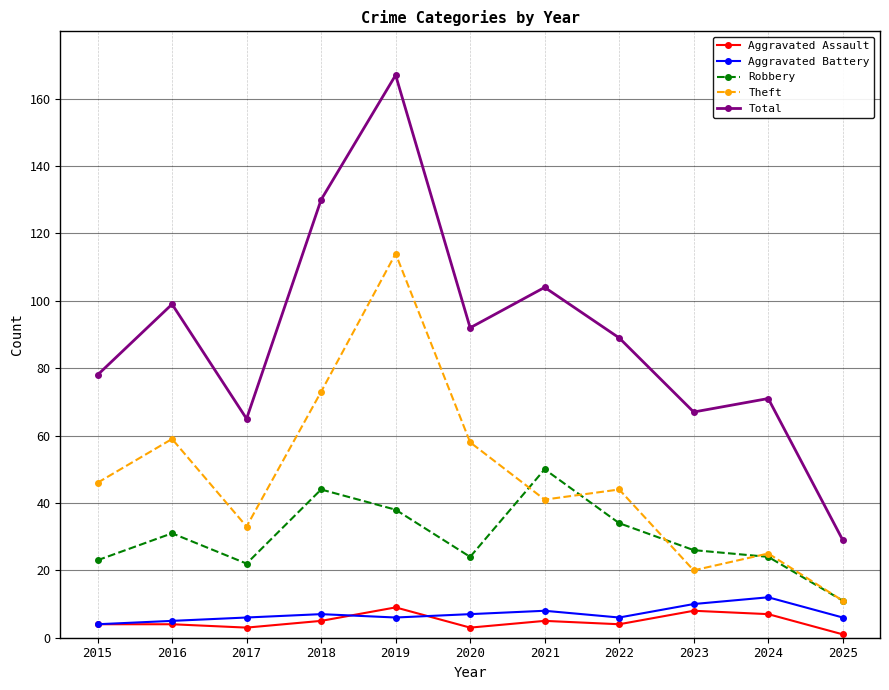

What is the maximum value shown in the chart?

167